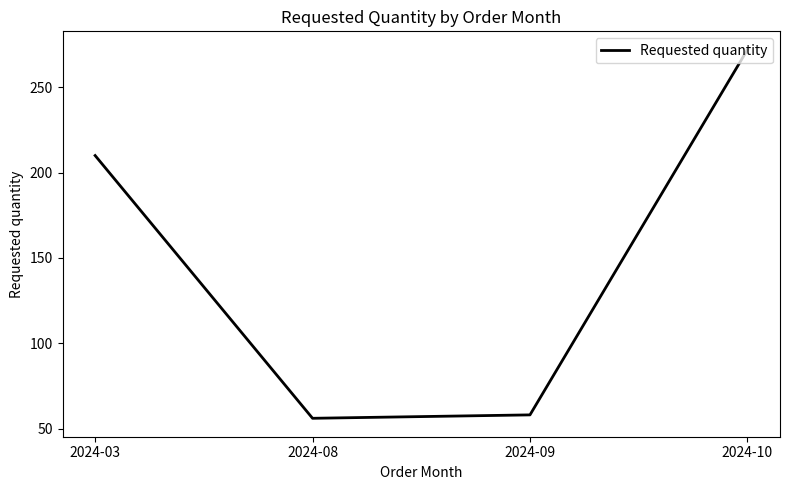

Rank the categories by value from highest to lowest.

2024-10, 2024-03, 2024-09, 2024-08